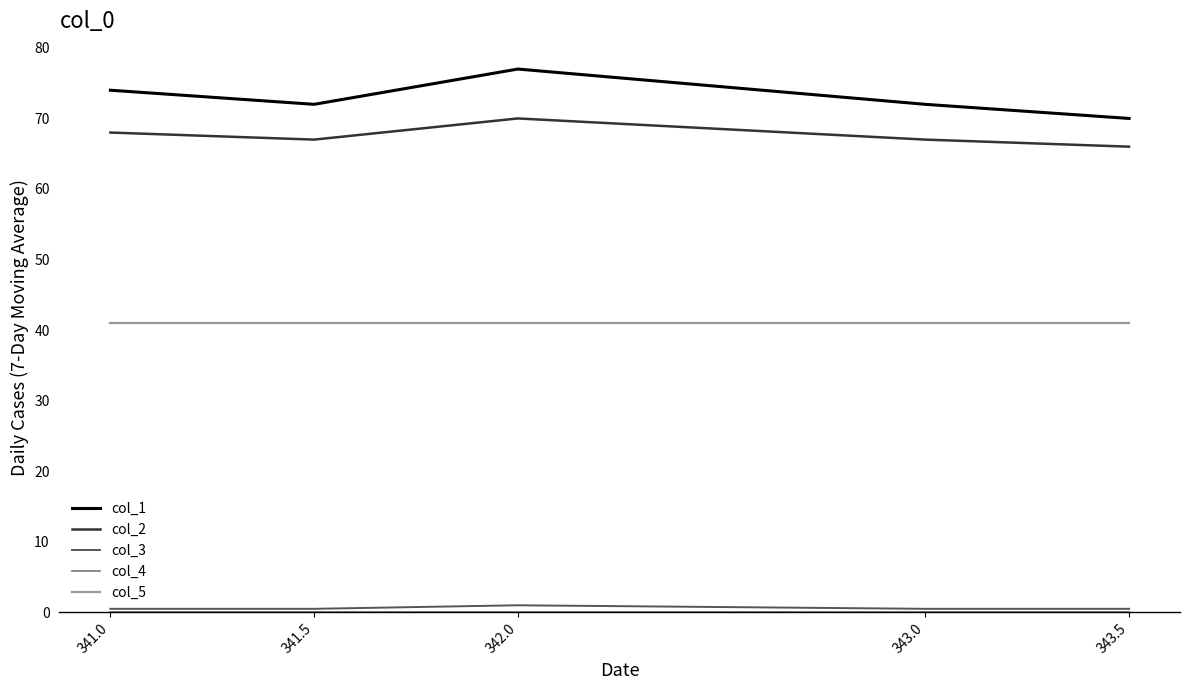

True or false: col_5 and col_2 cross at least once.

False